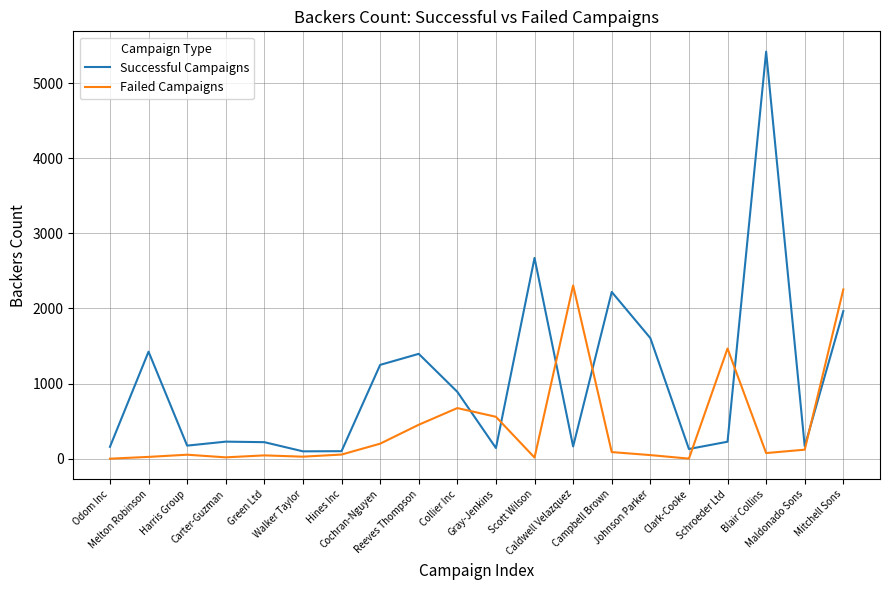

What is the maximum value for Successful Campaigns?

5419